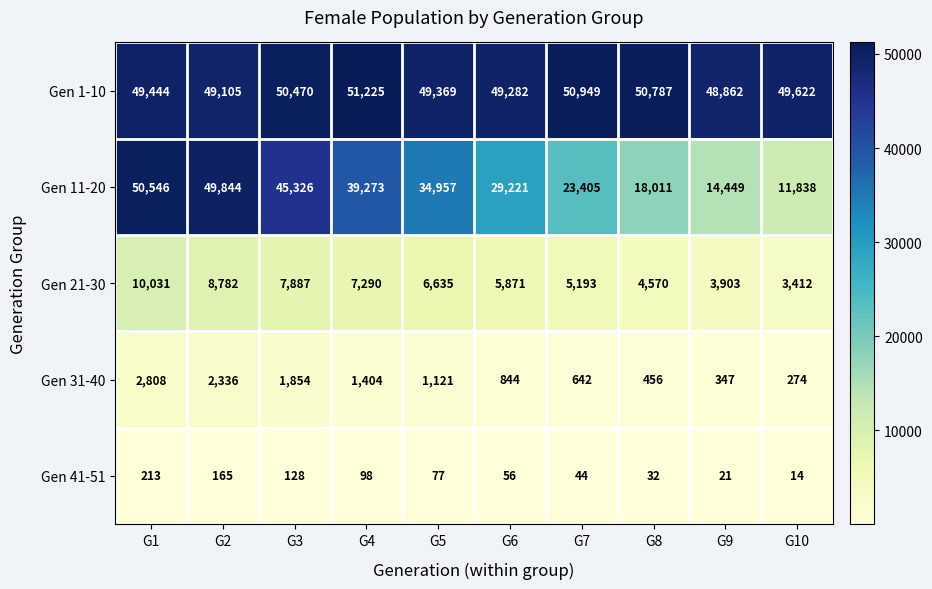

Which series has the largest range (max minus min)?

Gen 11-20